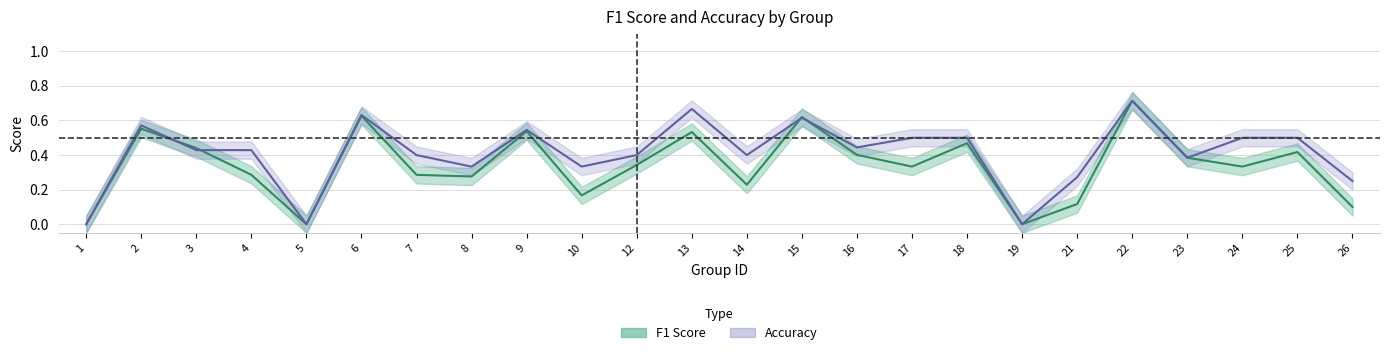

How many intersections are there between accuracy and f1?

4